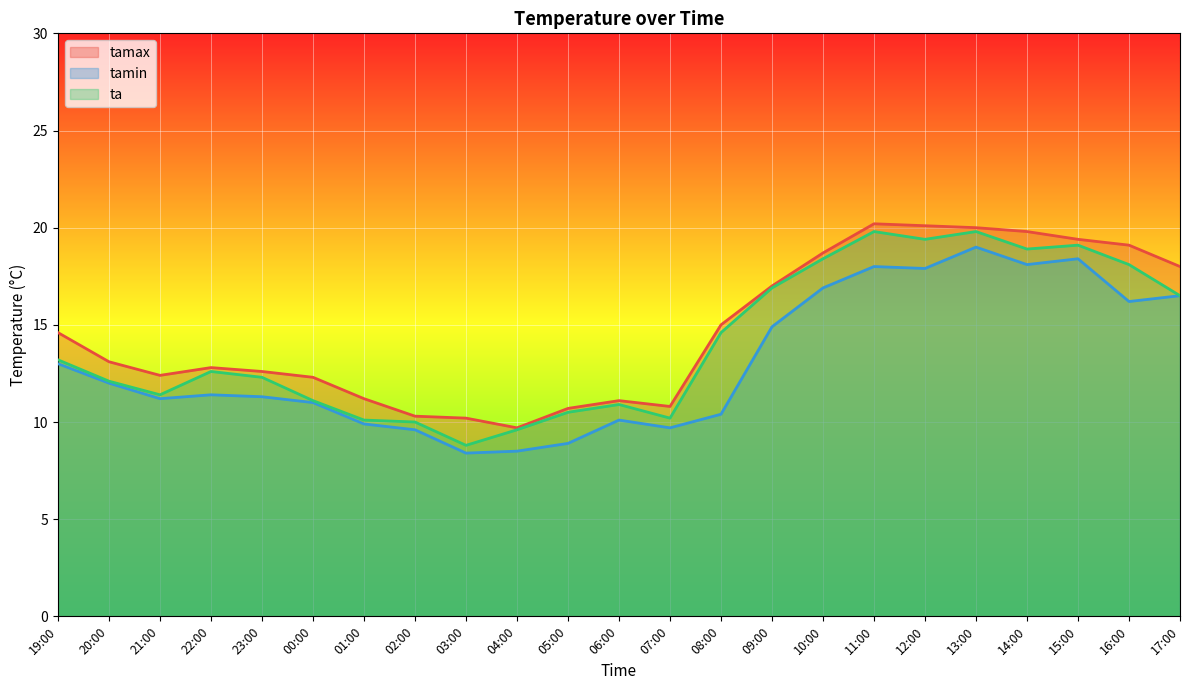

Where does the tamin series first go above 11?

19:00